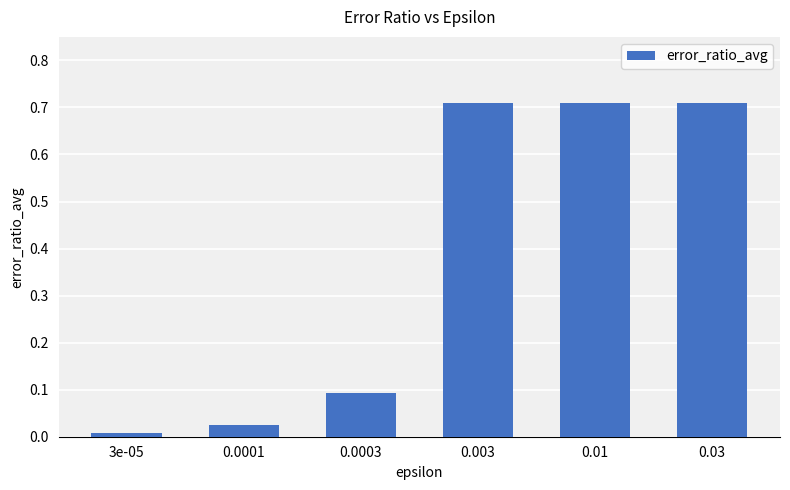

What position from the left is 0.003?

4